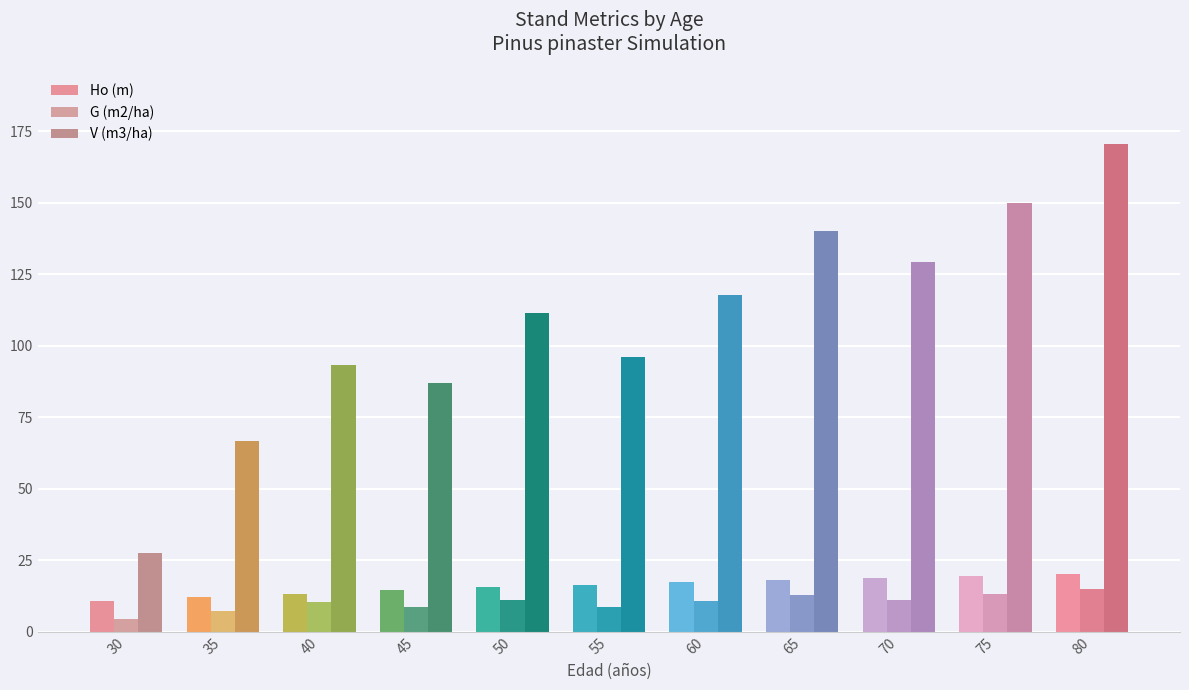

How many values in the G (m2/ha) series are below 10?

4